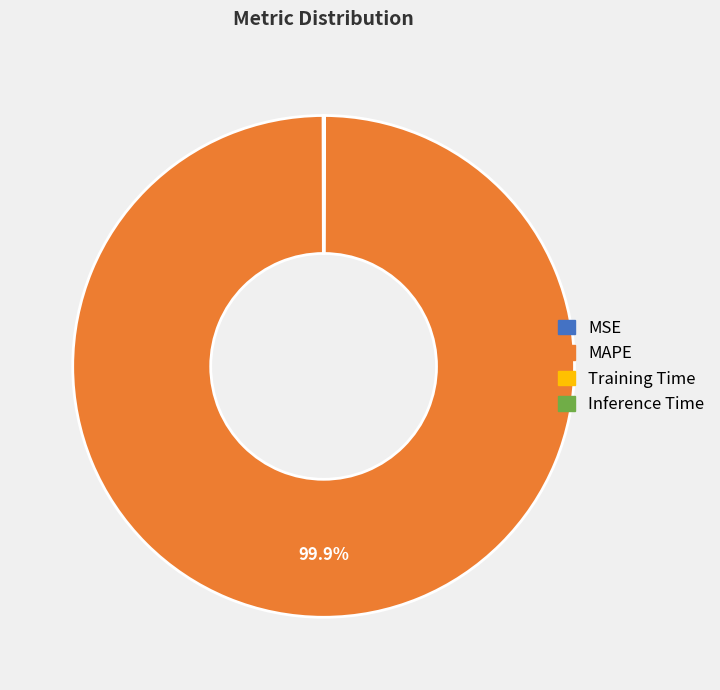

Does any single category account for the majority?

Yes